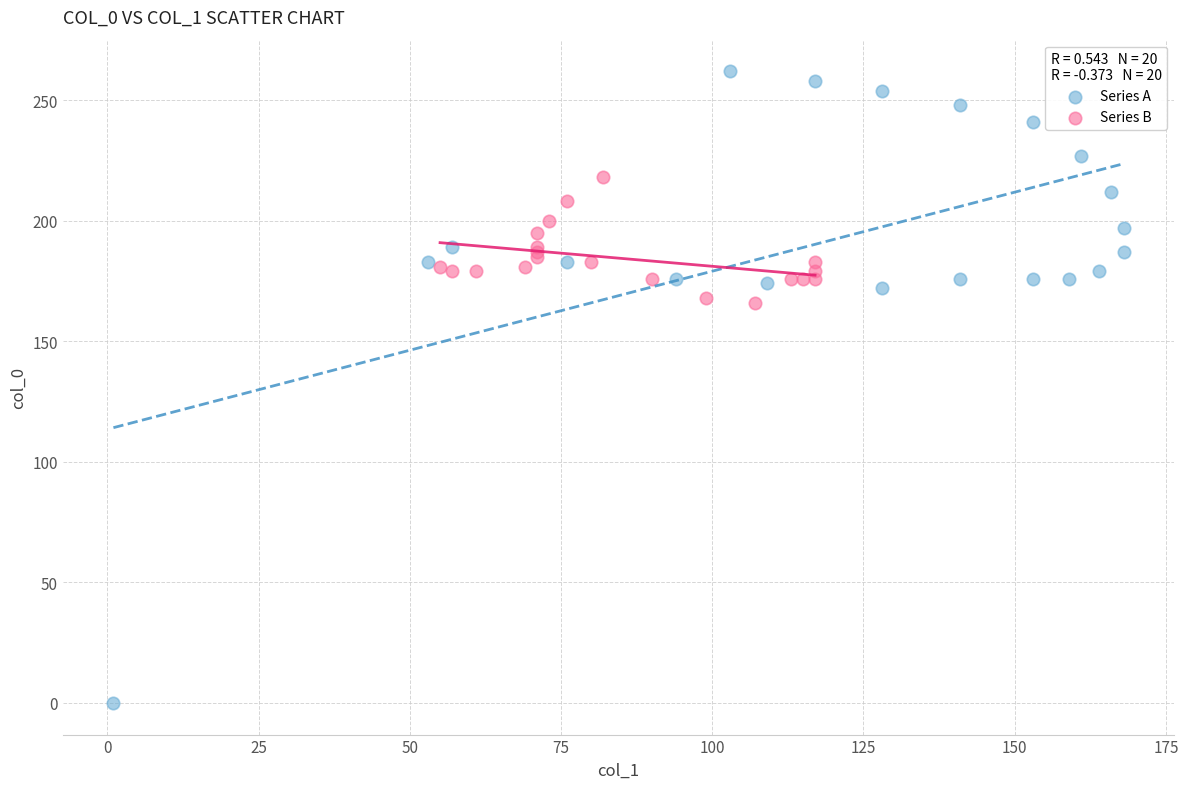

Which series reaches the maximum Y coordinate?

Series A